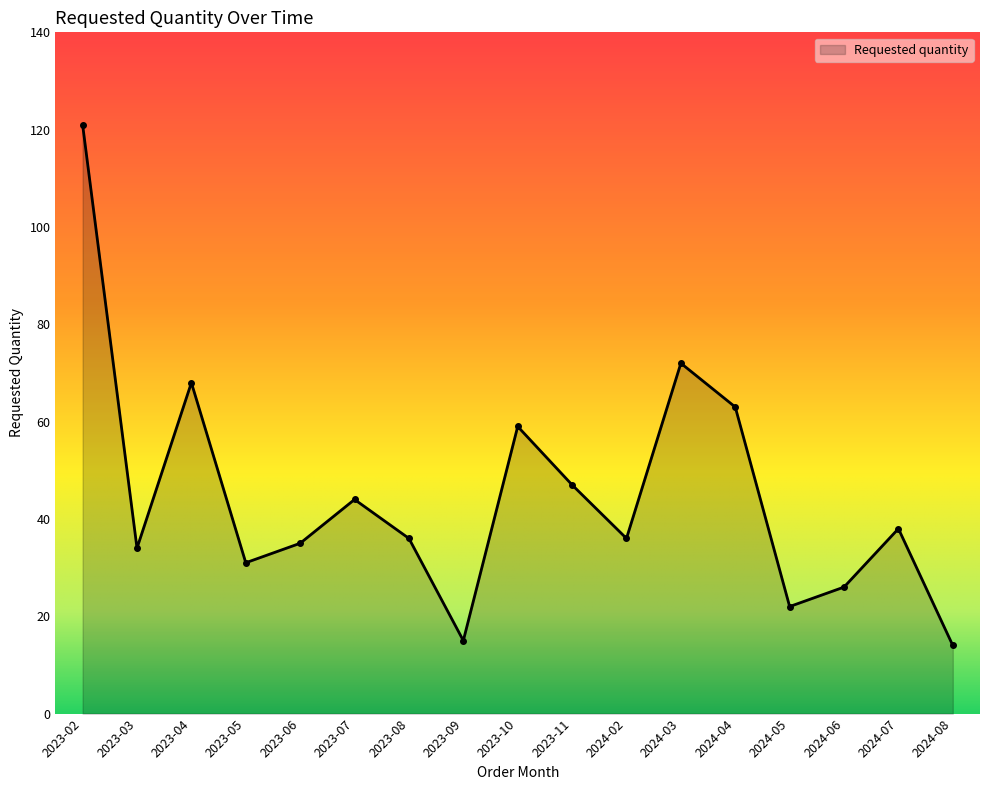

What is the change in value from 2023-05 to 2024-02?

+5